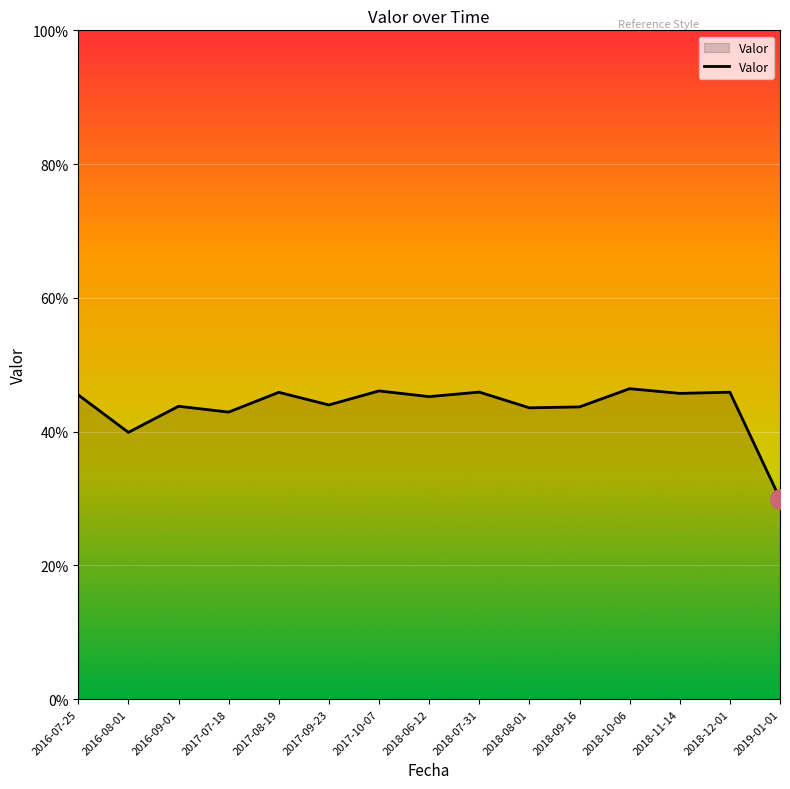

How many points are lower than both their immediate neighbors (excluding endpoints)?

6